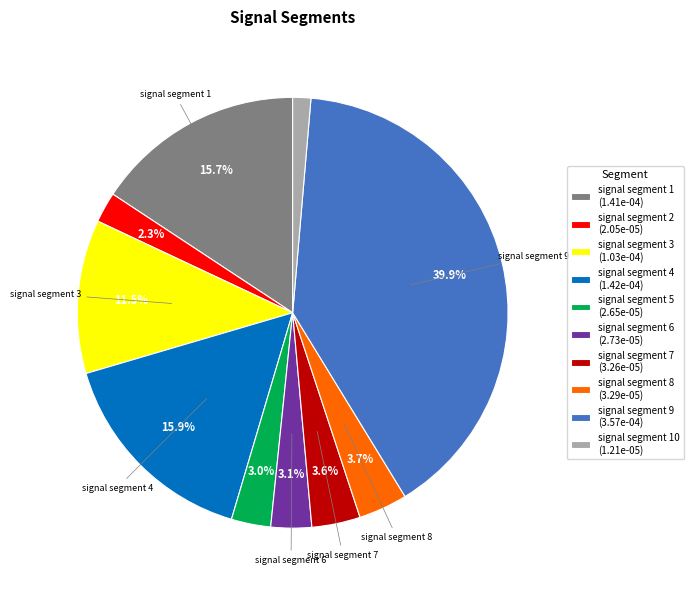

Is the sum of signal segment 6 (2.73e-05) and signal segment 1 (1.41e-04) greater than half?

No